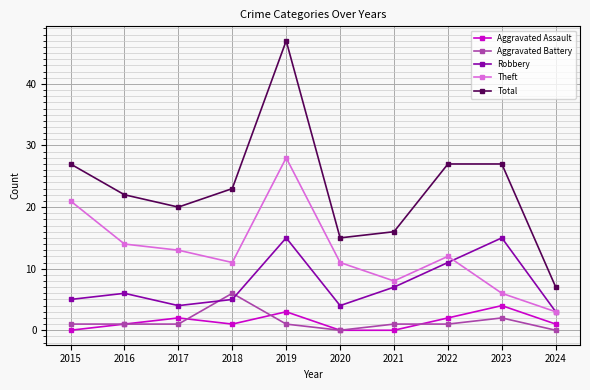

True or false: Aggravated Assault and Aggravated Battery intersect in this chart.

True